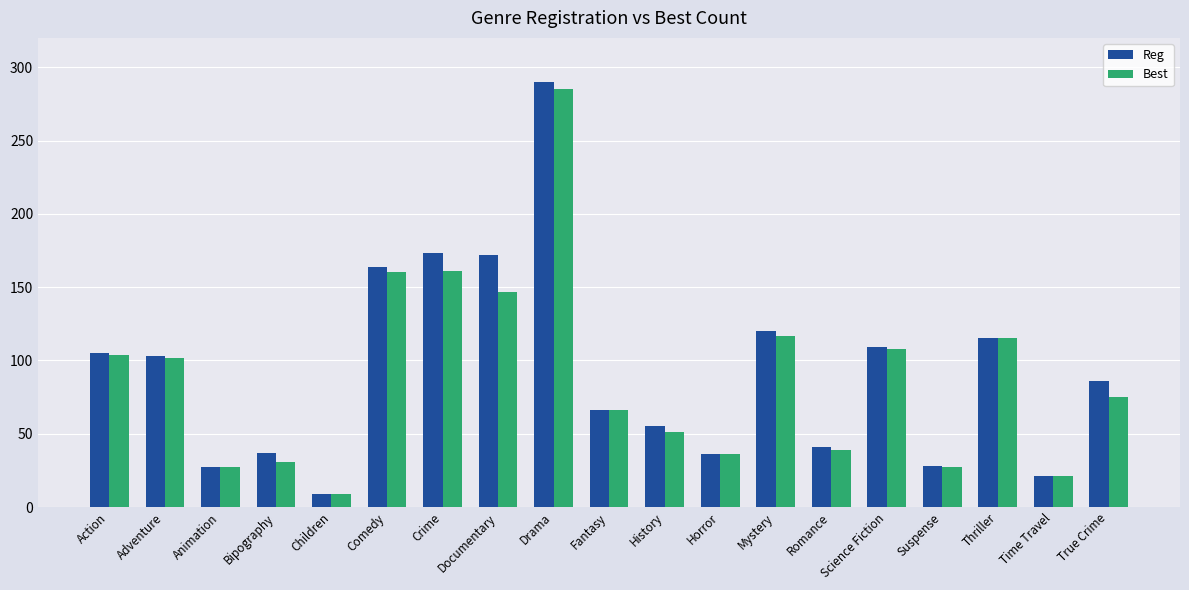

What is the sum of the Best values at Time Travel and Drama?

306